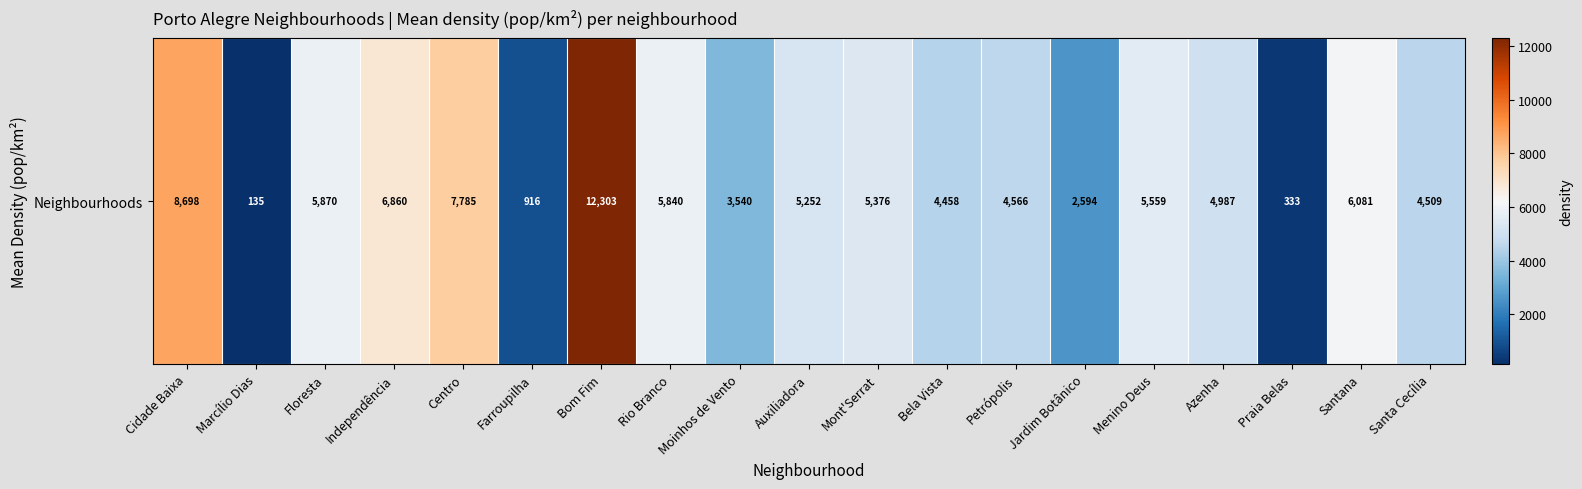

What is the difference between the second highest and minimum values?

8562.8